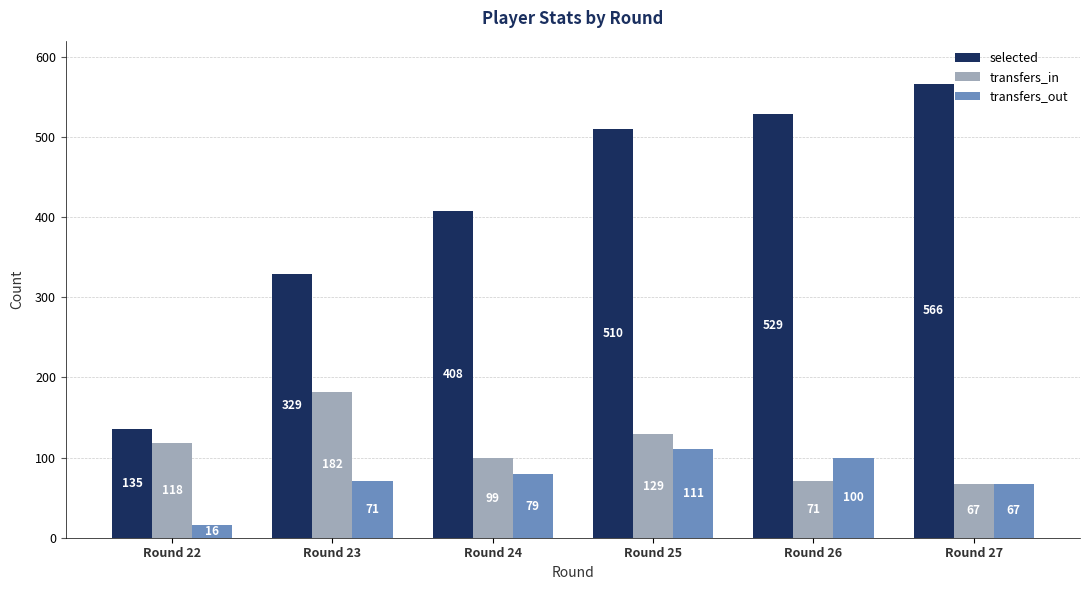

What is the minimum value shown in the chart?

16